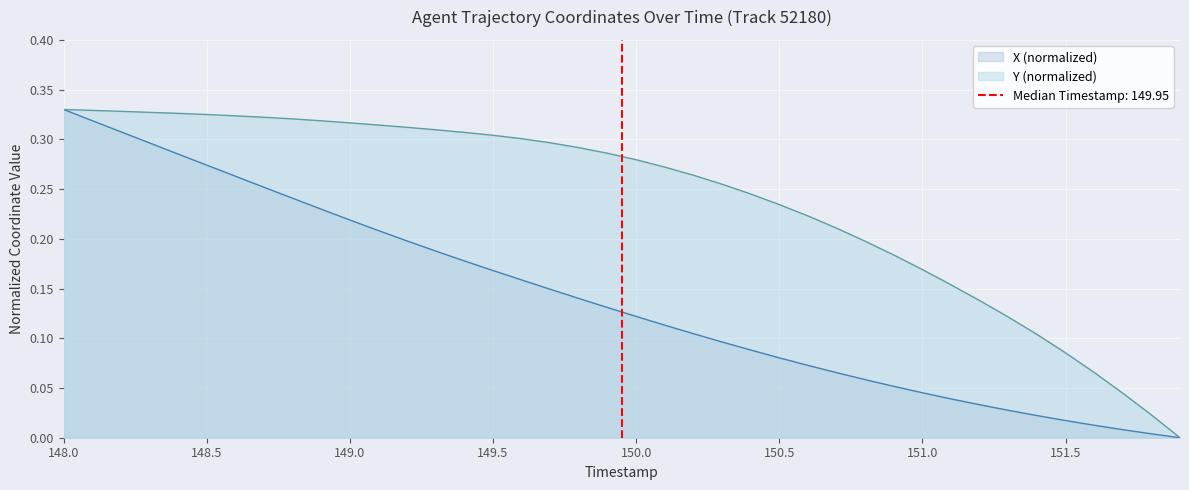

How many values in X are above zero?

39